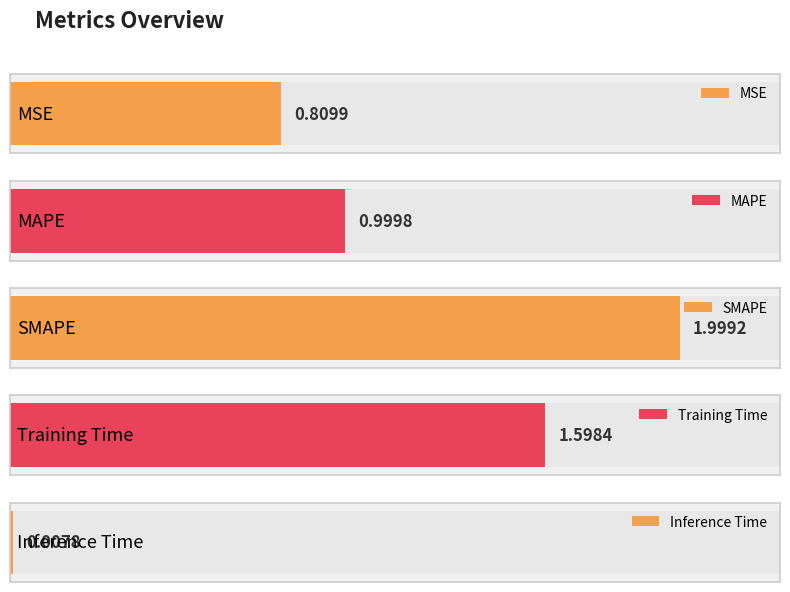

Rank the categories by value from highest to lowest.

SMAPE, Training Time, MAPE, MSE, Inference Time